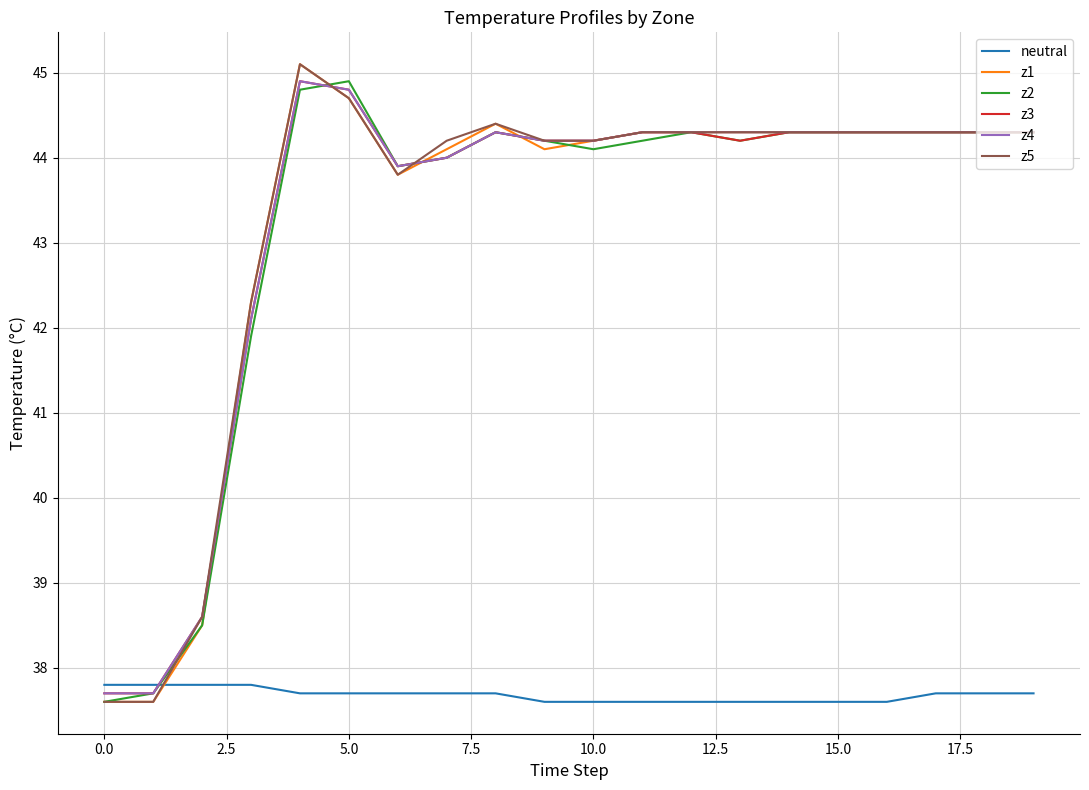

How many lines are shown in the chart?

6